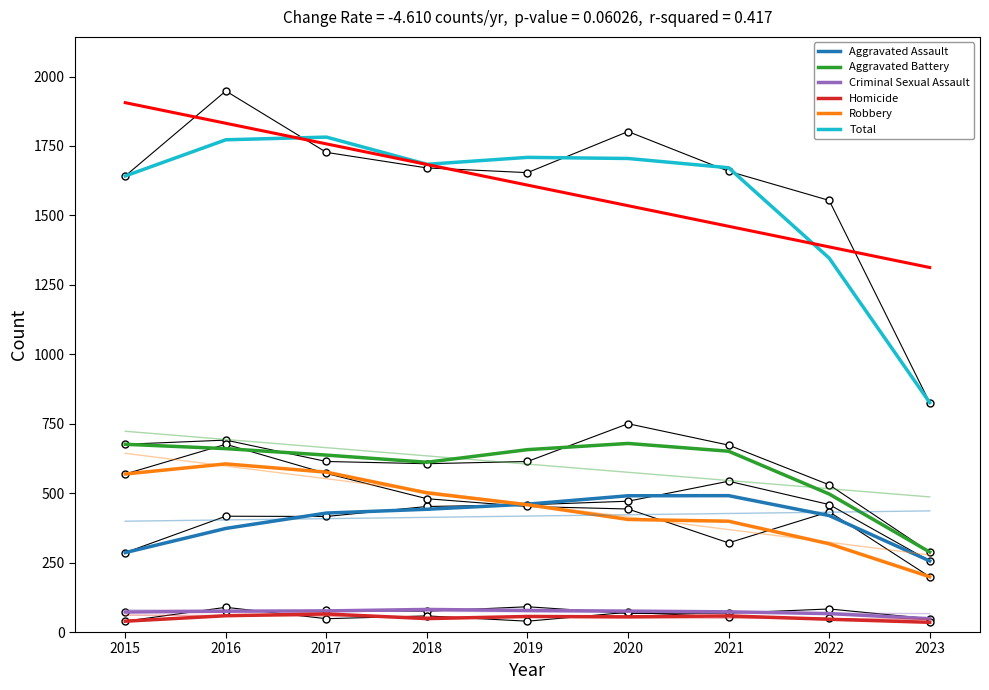

Reading left to right, extract all data points from this chart.

Aggravated Assault: 286.0	373.0	428.3	442.0	460.3	490.7	491.0	419.3	256.0
Aggravated Battery: 676.0	660.3	637.0	611.3	656.7	679.0	651.0	497.0	288.0
Criminal Sexual Assault: 72.0	75.0	76.0	81.3	77.7	75.3	72.7	66.3	48.0
Homicide: 39.0	58.7	65.0	48.3	56.0	54.7	58.0	46.0	35.0
Robbery: 569.0	605.3	575.7	501.0	458.3	405.3	399.0	317.7	199.0
Total: 1642.0	1772.3	1782.0	1684.0	1709.0	1705.0	1671.7	1346.3	826.0